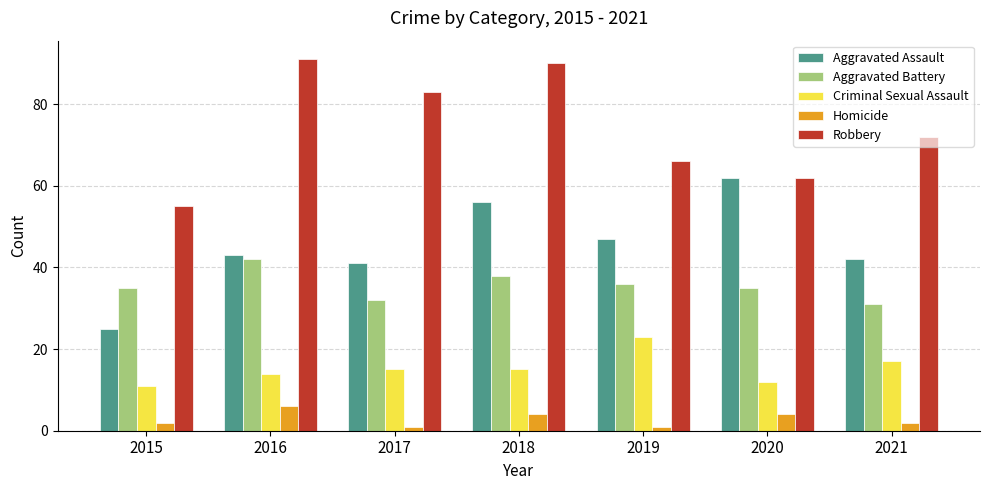

What is the approximate value of Aggravated Assault at 2017?

41